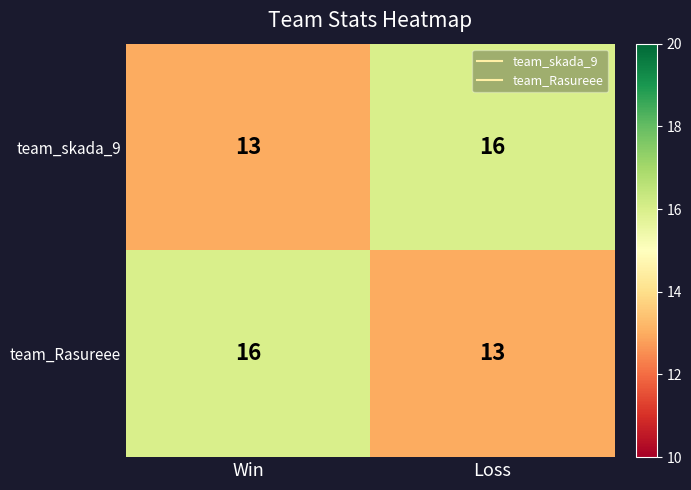

Rank the categories by team_Rasureee value from lowest to highest.

Loss, Win